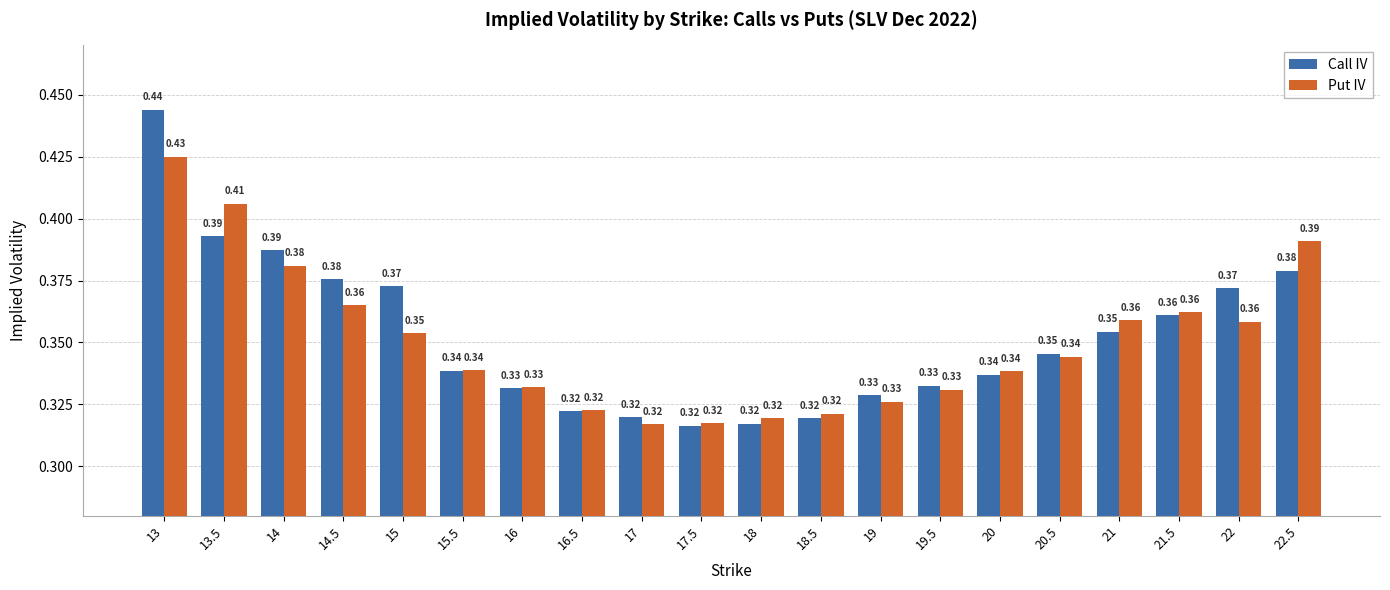

Which series has the widest spread of values?

Call IV